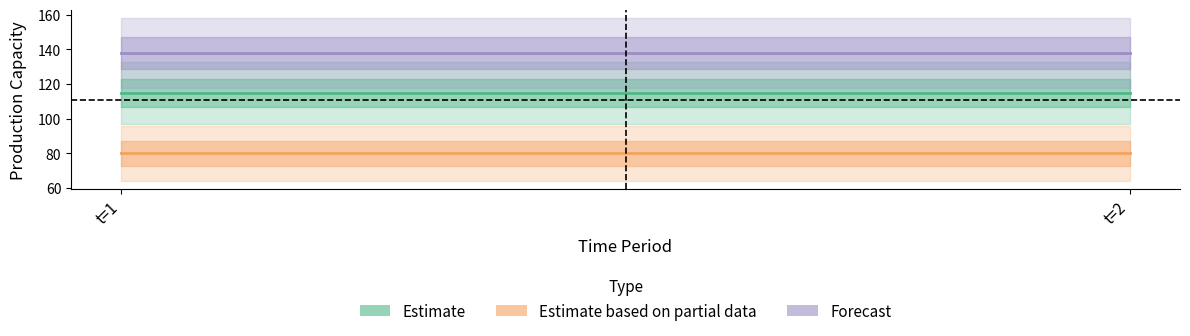

List the series in order of their overall mean, lowest first.

Estimate based on partial data, Estimate, Forecast